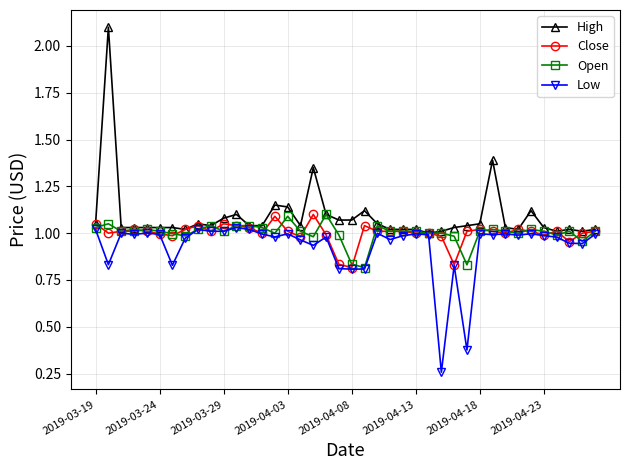

What is the greatest value displayed?

2.1